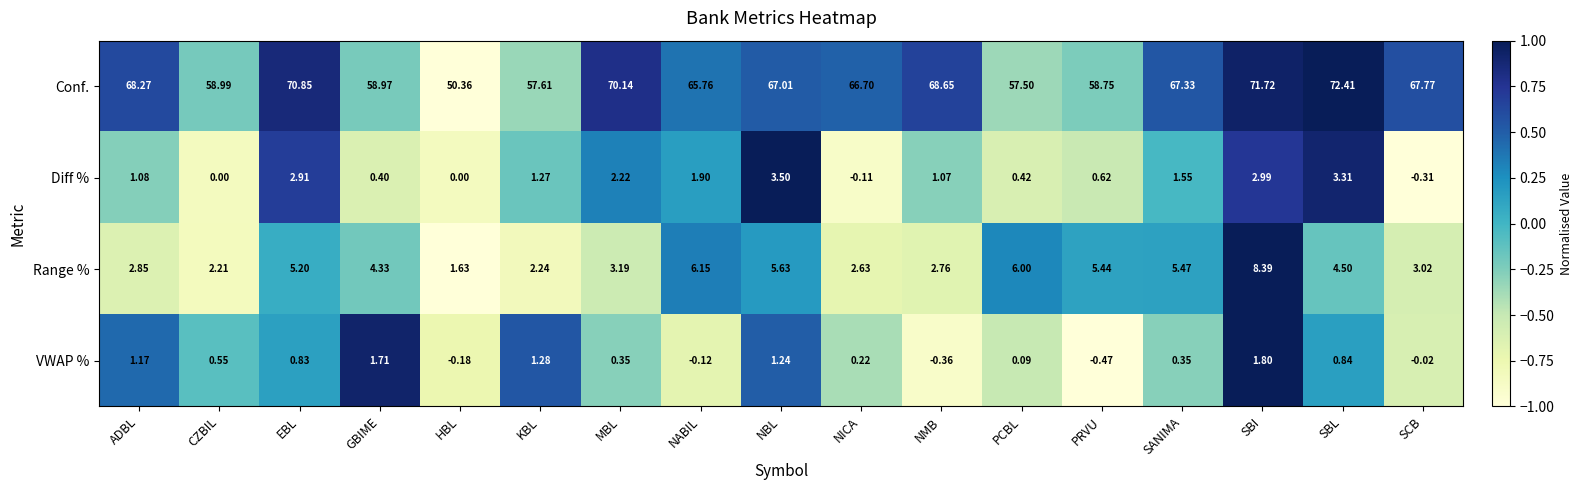

List the labels in order of Range % value, largest first.

SBI, NABIL, PCBL, NBL, SANIMA, PRVU, EBL, SBL, GBIME, MBL, SCB, ADBL, NMB, NICA, KBL, CZBIL, HBL